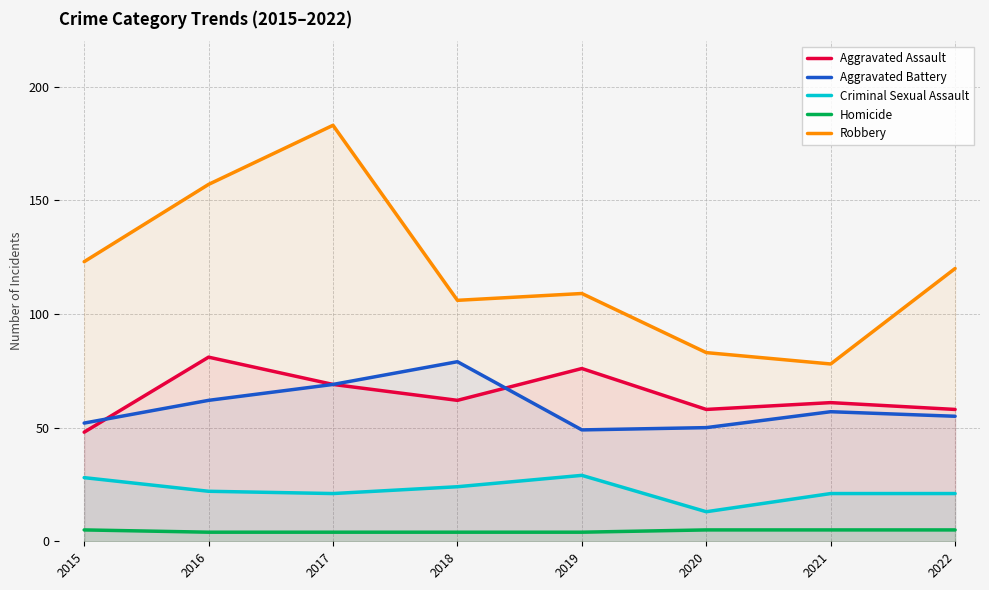

True or false: Homicide and Criminal Sexual Assault intersect in this chart.

False